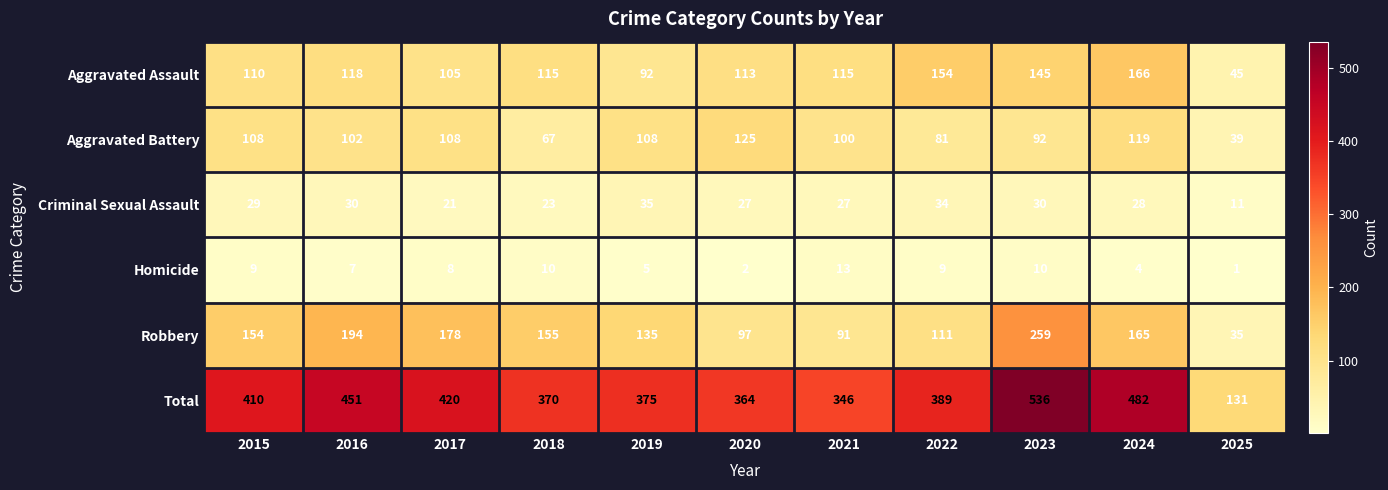

How many distinct data groups are displayed?

6